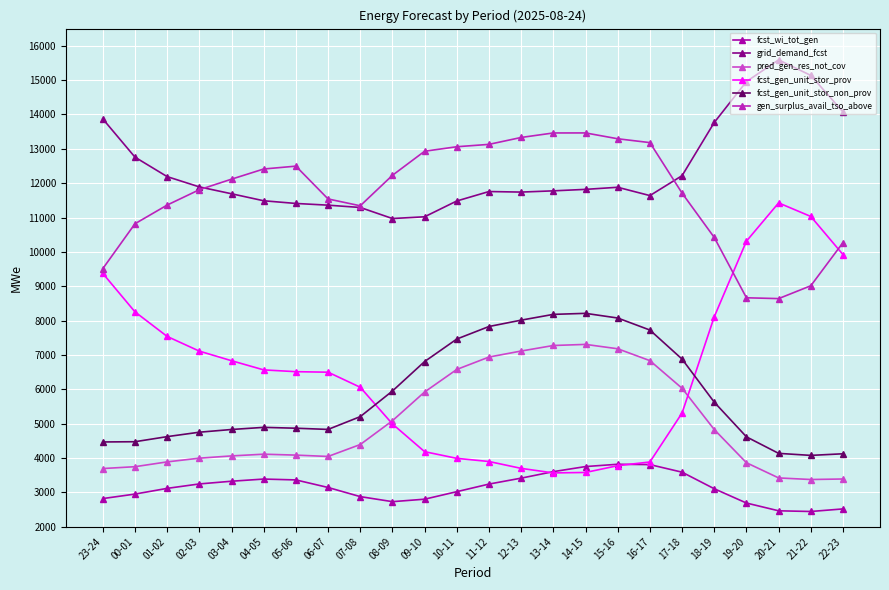

At which label does fcst_wi_tot_gen first exceed 3142?

02-03